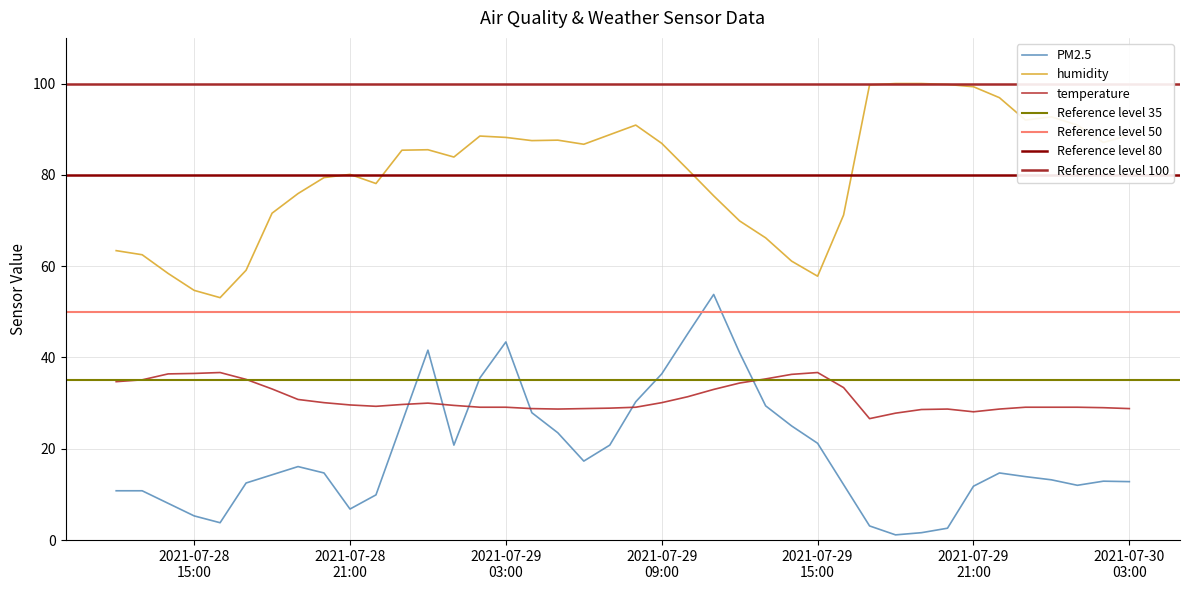

What is the sum of the PM2.5 values at 29/07/2021 11:00 and 28/07/2021 19:00?

69.9